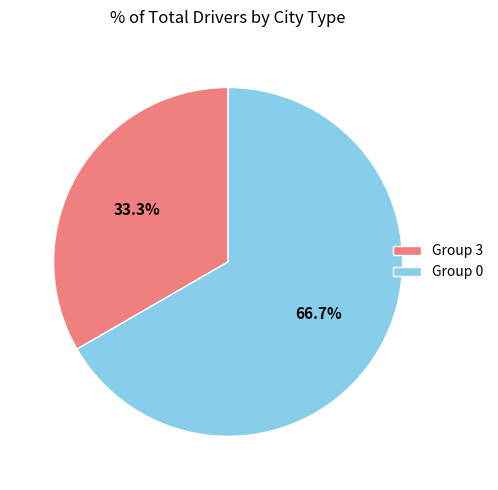

Between Group 3 and Group 0, which is larger?

Group 0